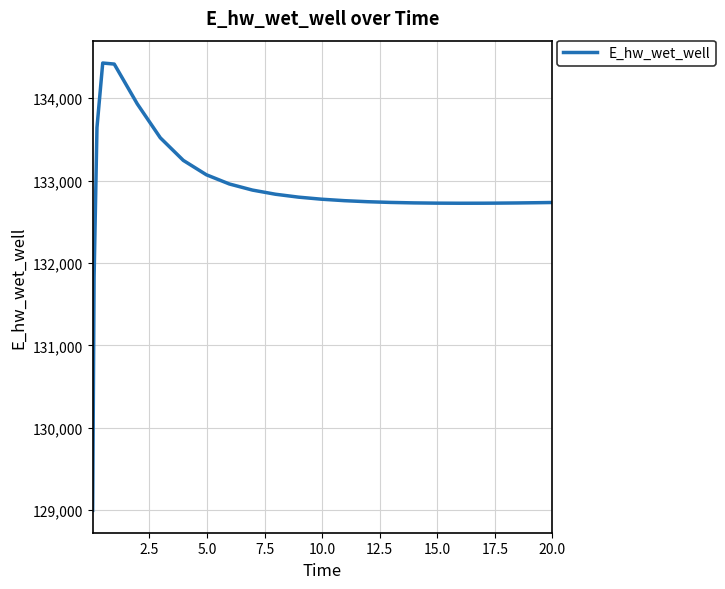

What is the difference between the maximum and minimum values?

5432.0